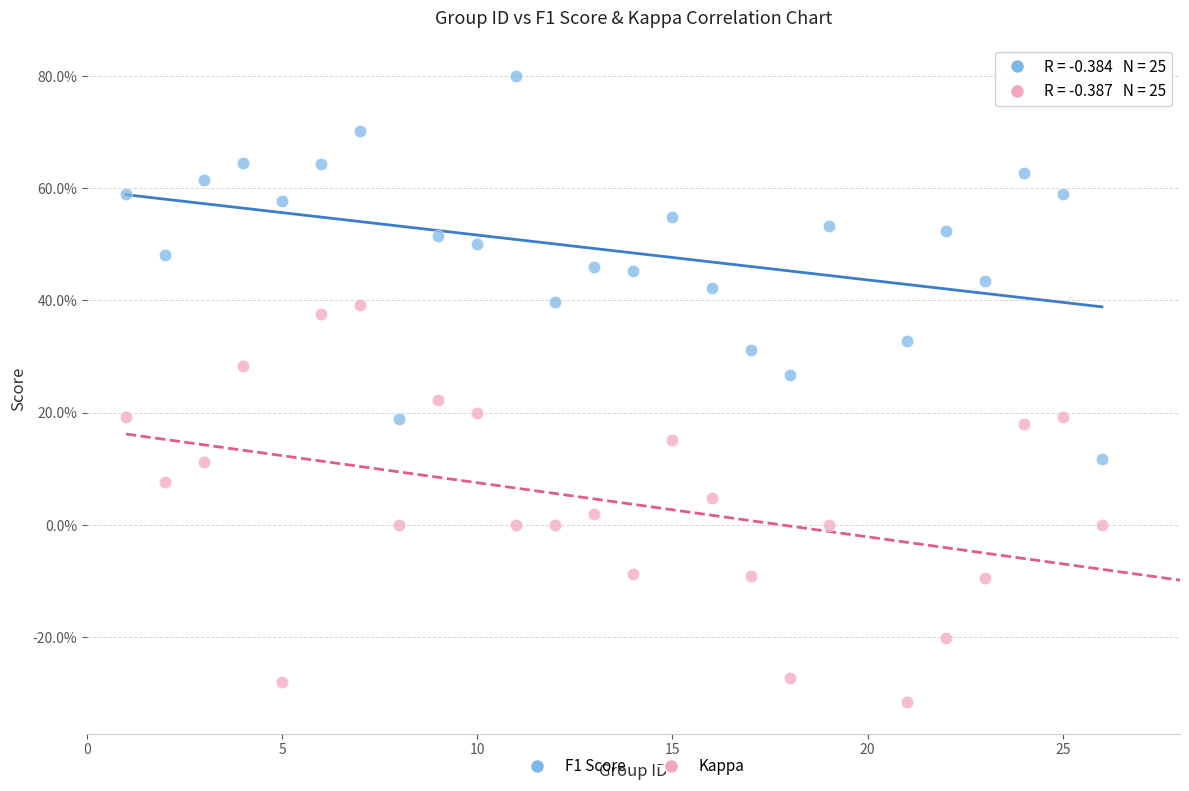

Which series reaches the maximum Y coordinate?

F1 Score